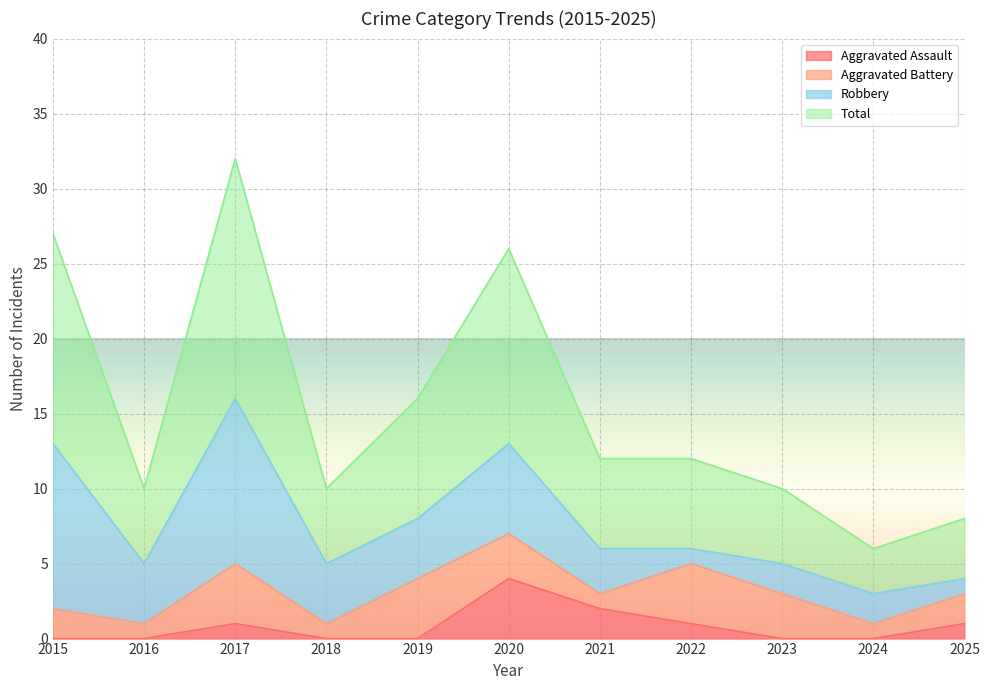

Which series has the largest total across all categories?

Total